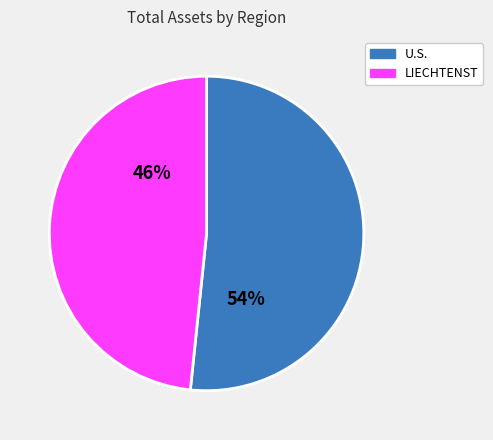

To the nearest percent, what is the combined percentage of LIECHTENST and U.S.?

100%